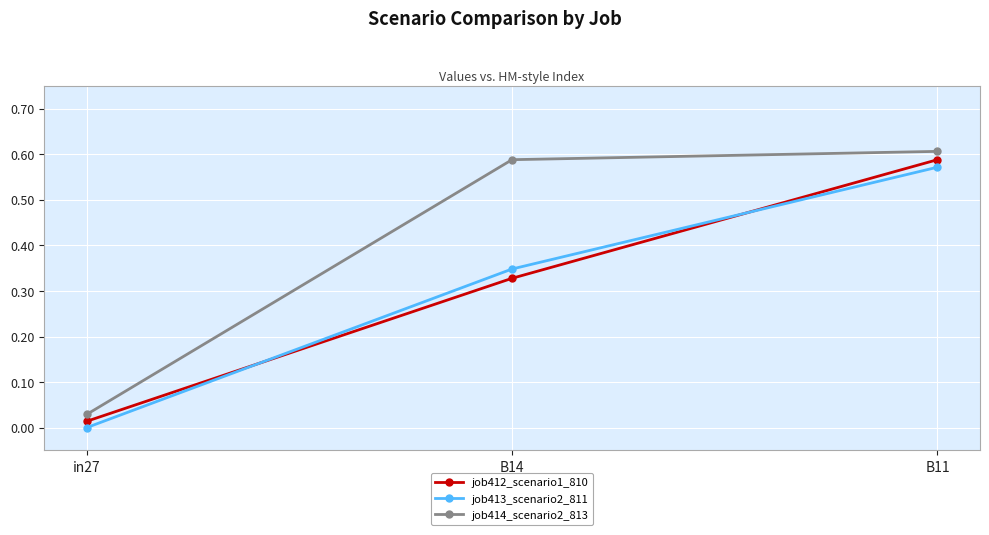

What is the label of the 1st point from the left?

in27